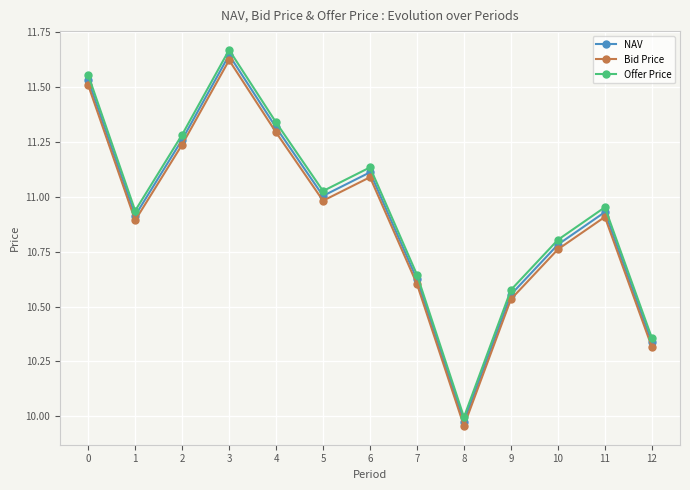

Between 3 and 12, which series saw the biggest shift?

Offer Price